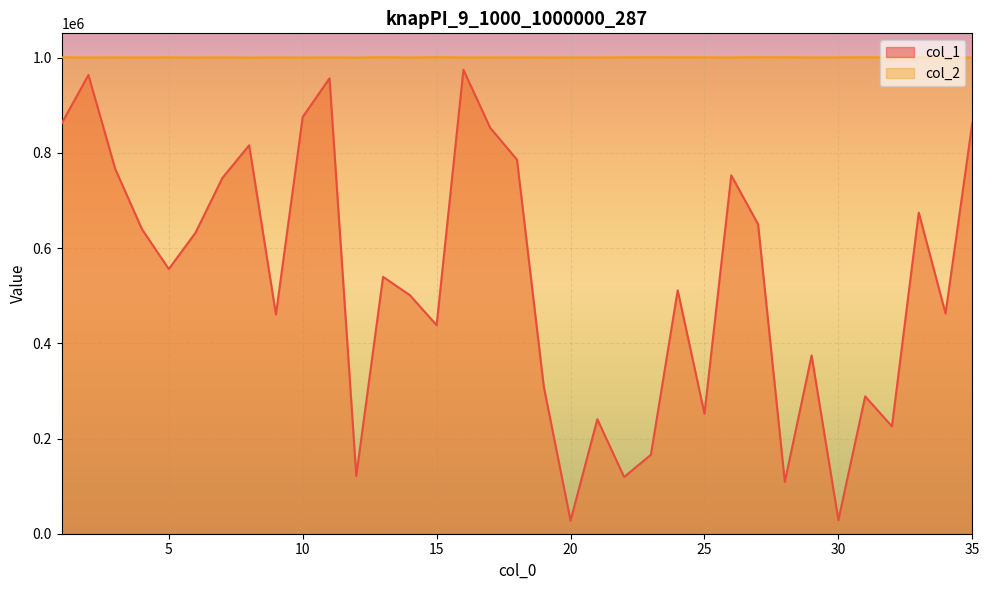

How many lines are shown in the chart?

2